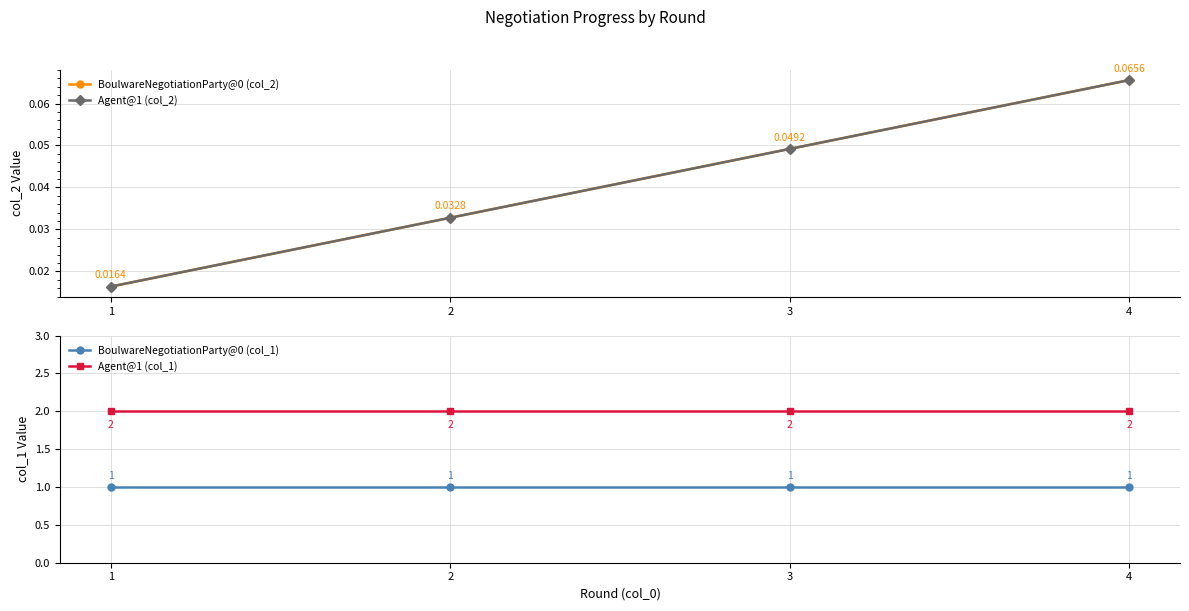

How many lines are shown in the chart?

4